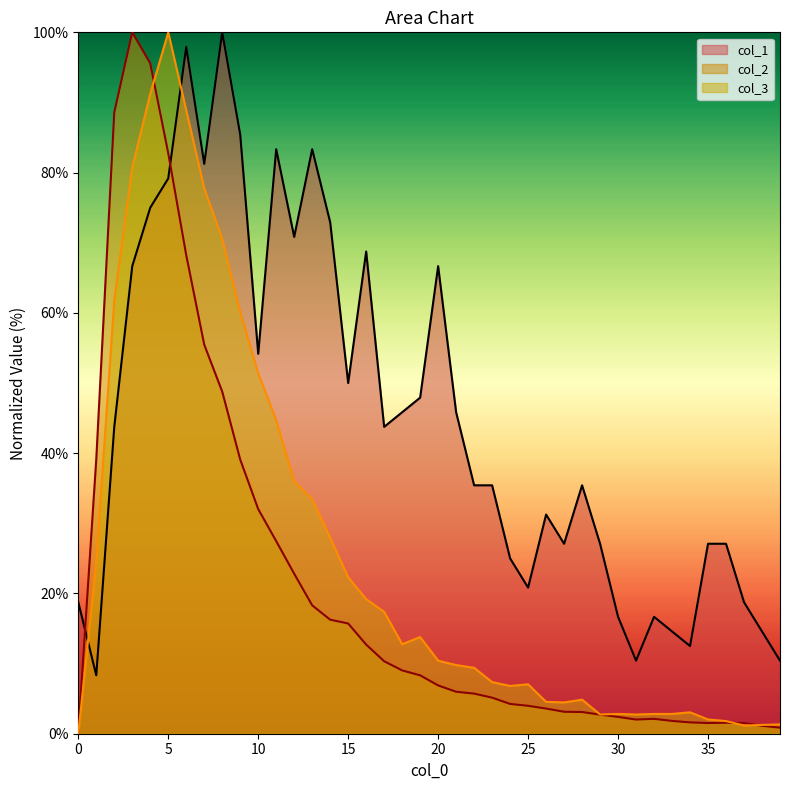

Which series ends up on top after the final intersection of col_1 and col_2?

col_1